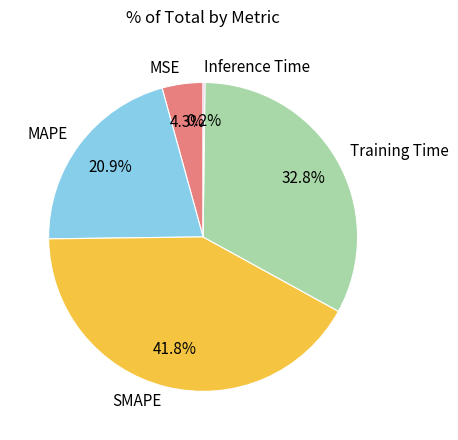

Is there a majority slice in this chart?

No